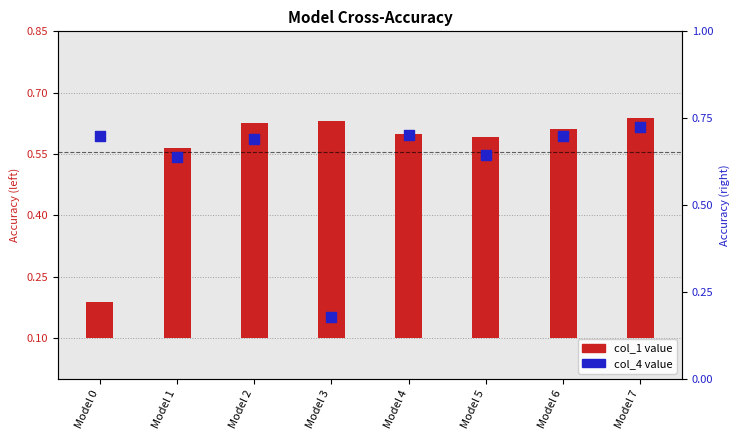

What is the total value across all series at Model 1?

1.1